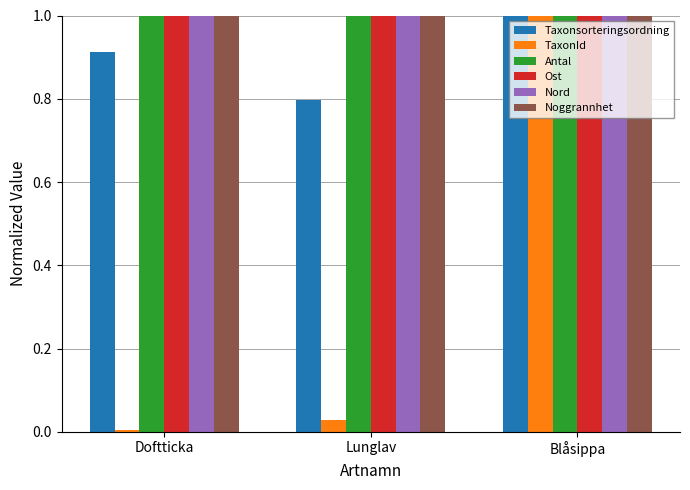

Is it true that Noggrannhet equals 1.4 at Doftticka?

False